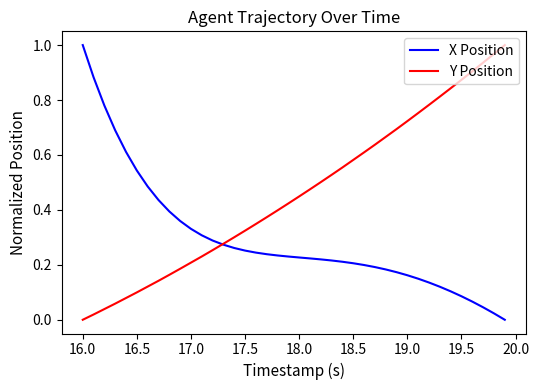

What are all the series names shown in the legend?

X Position, Y Position